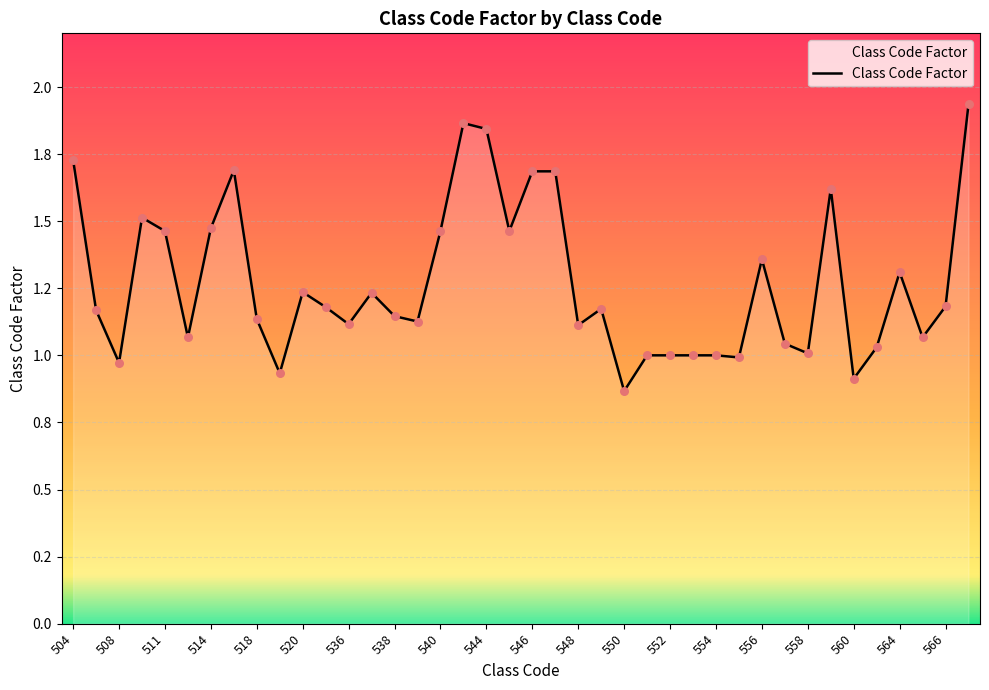

Is this an area chart (filled region under the line)?

Yes